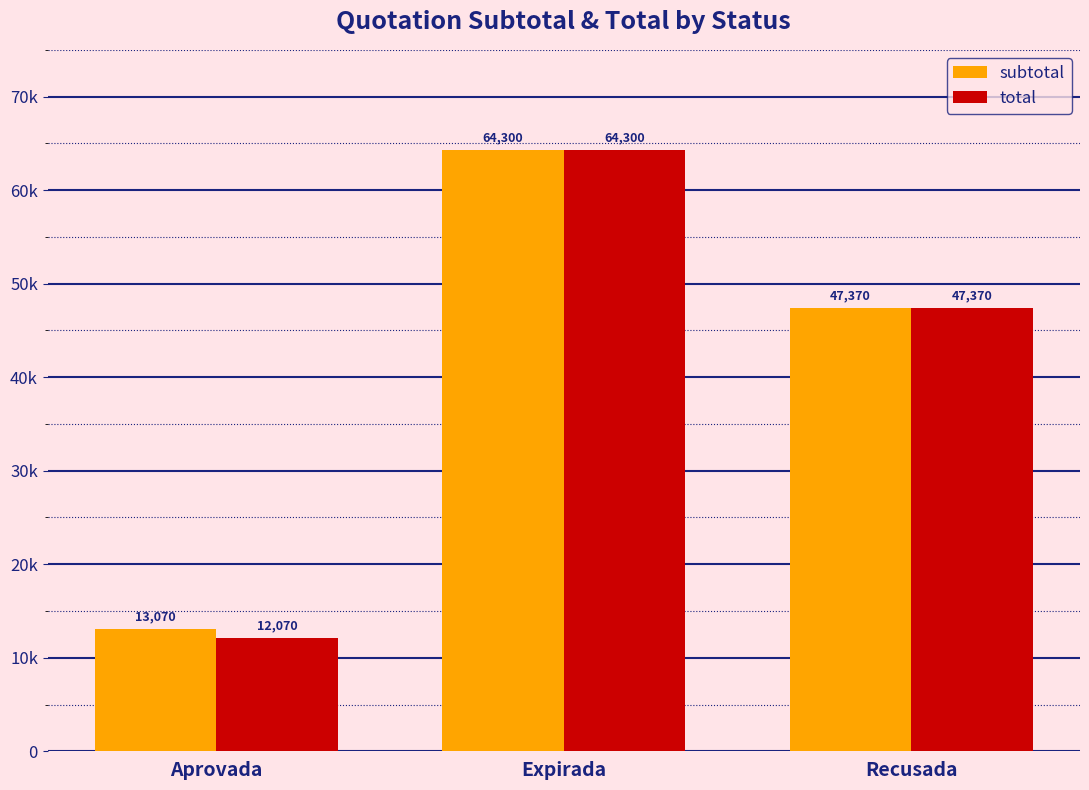

What is the difference between the subtotal values at Recusada and Expirada?

16929.6